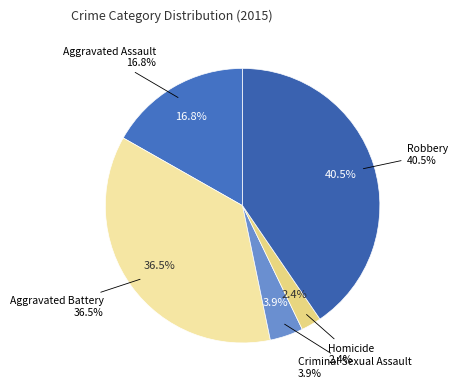

Rank the categories by value from highest to lowest.

Robbery, Aggravated Battery, Aggravated Assault, Criminal Sexual Assault, Homicide